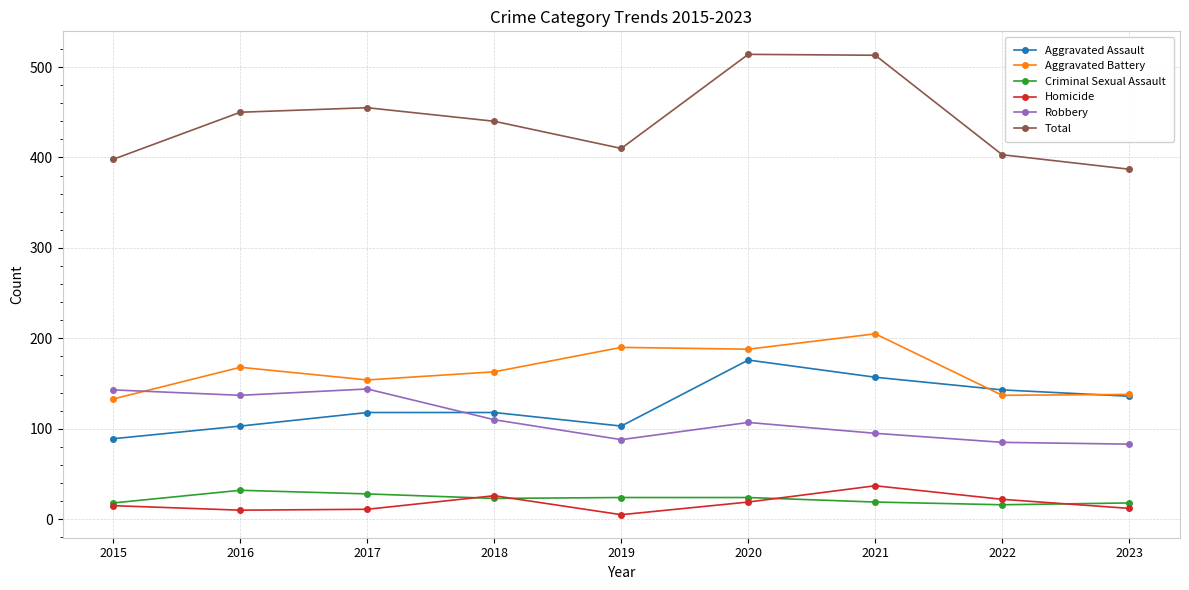

True or false: Criminal Sexual Assault has a value of 32 at 2016.

True